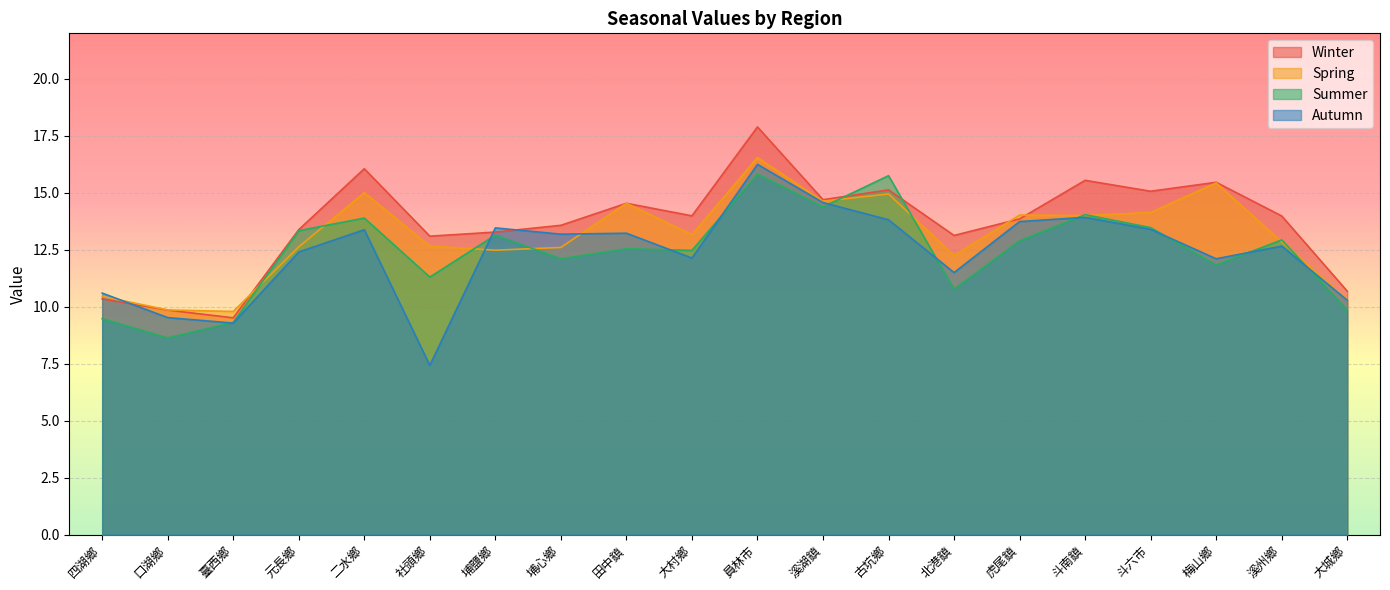

At which category does autumn reach its first local valley?

臺西鄉